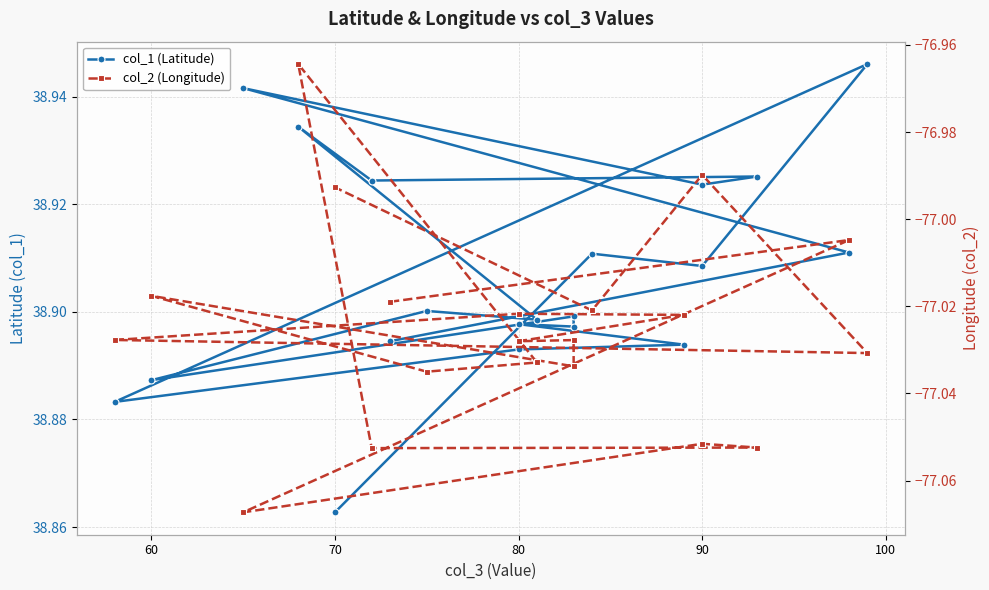

What is the label of the 3rd point from the left?

70